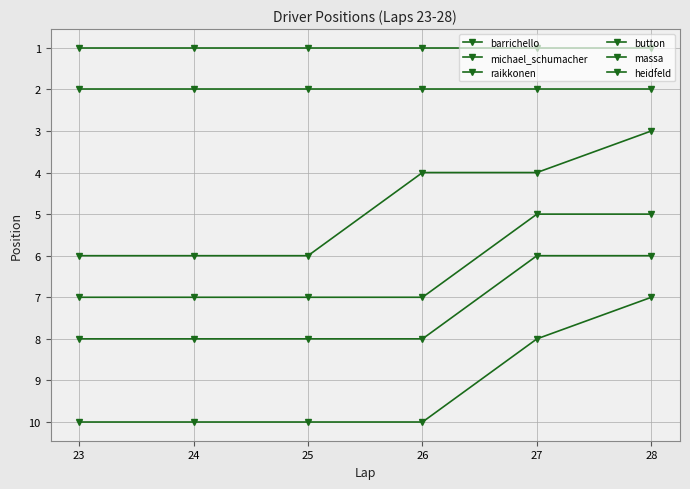

Is this an area chart (filled region under the line)?

No